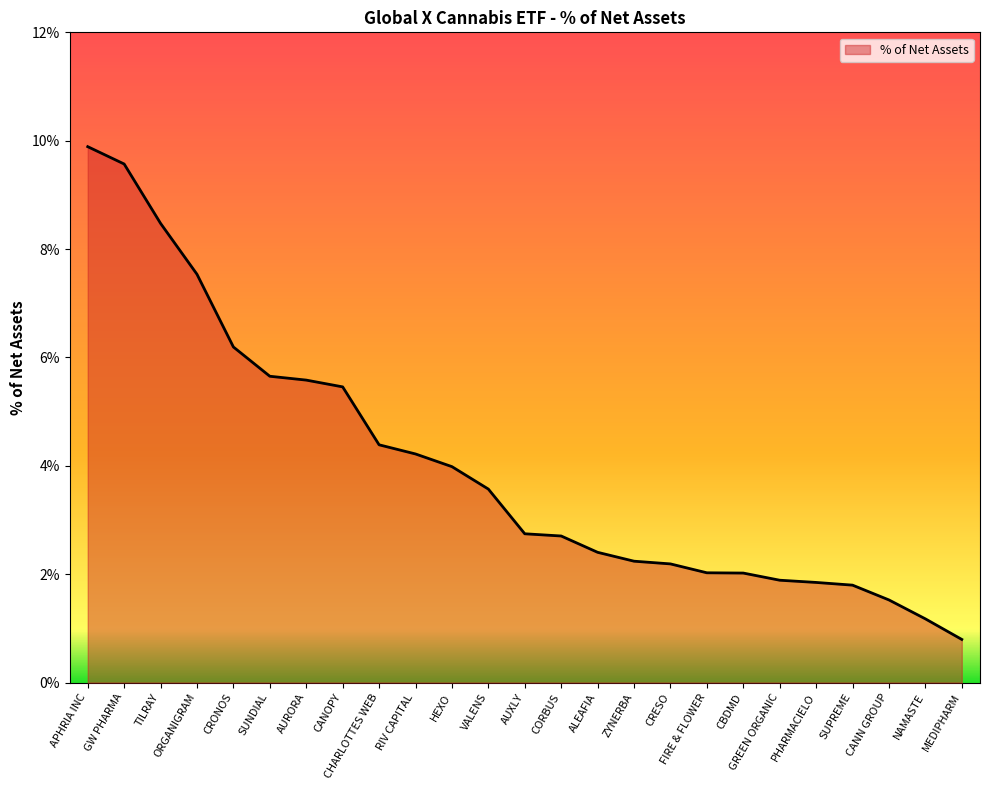

What is the sum of all values?

99.9